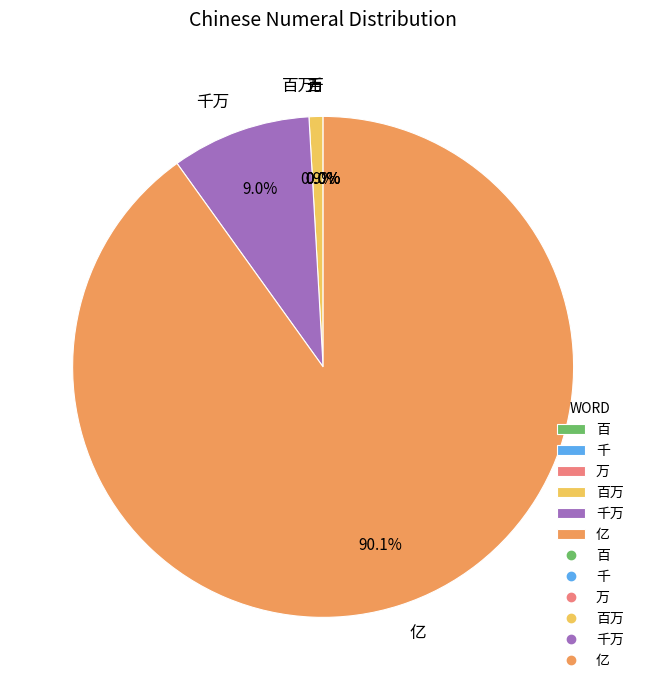

Is there a majority slice in this chart?

Yes